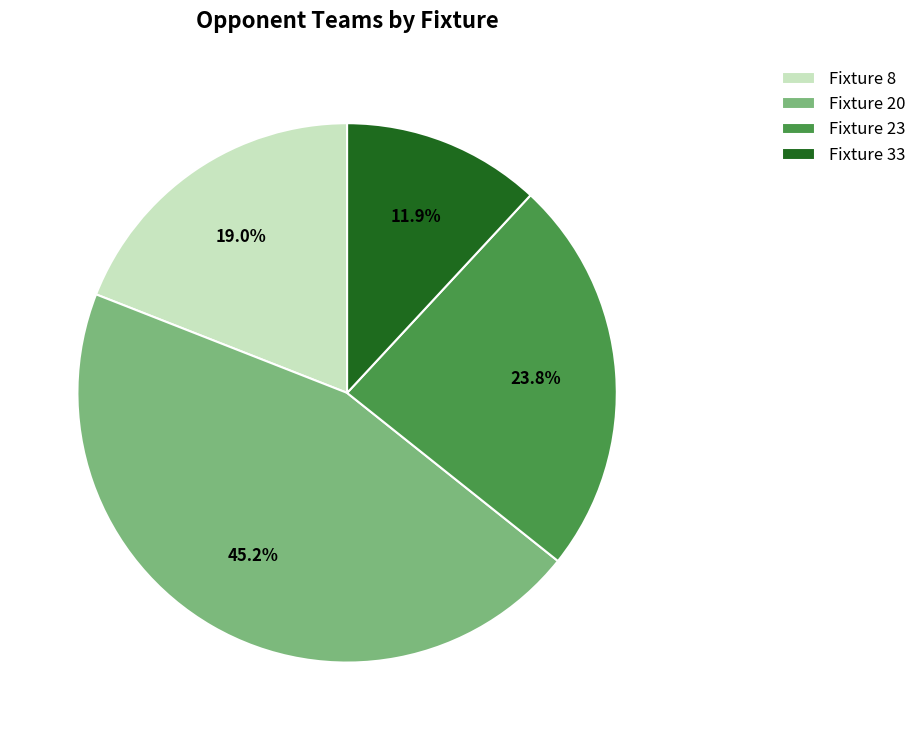

Which category has the smallest portion of the pie?

Fixture 33